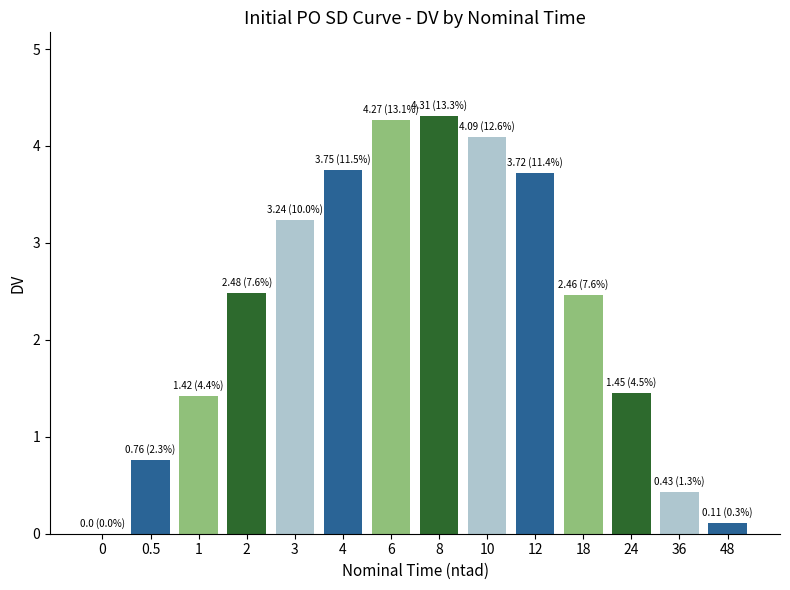

What is the sum of the values at 6 and 48?

4.4